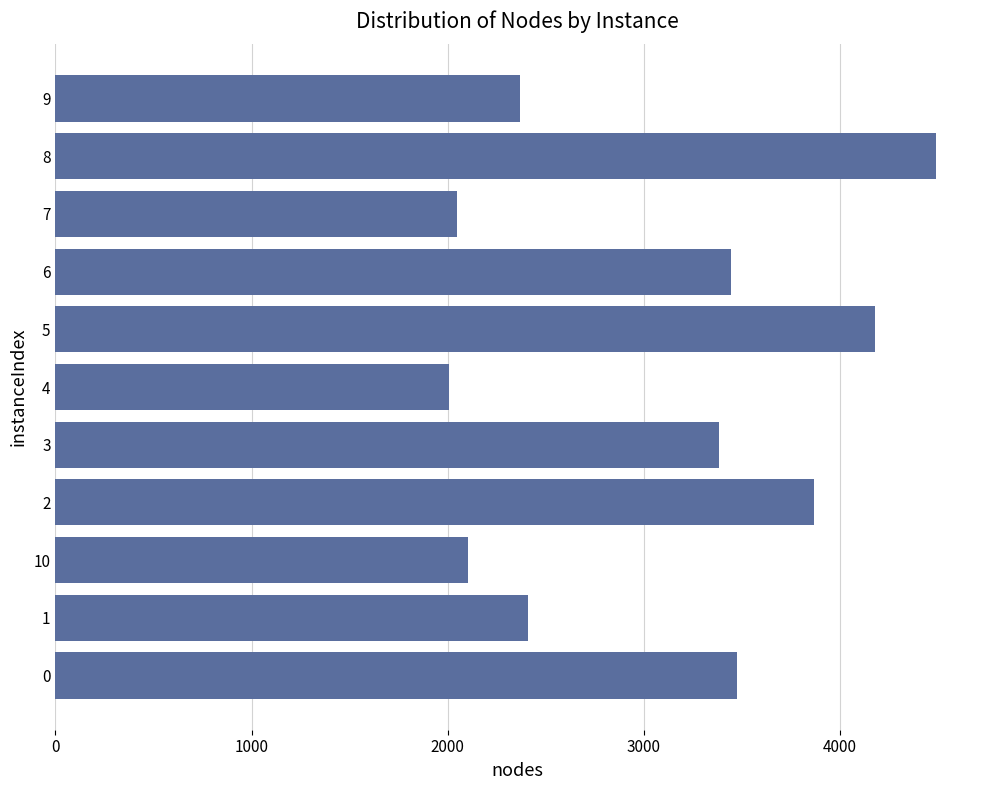

How many values are below 3385?

5